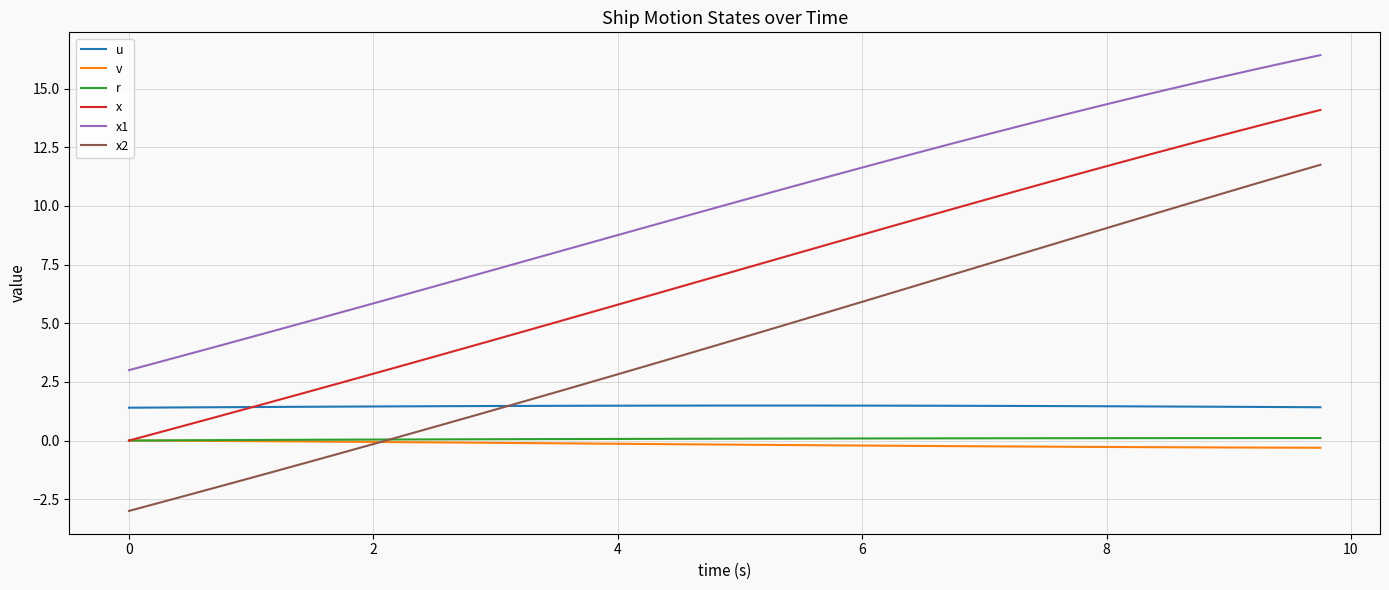

What is the highest value of the x1 series?

16.4